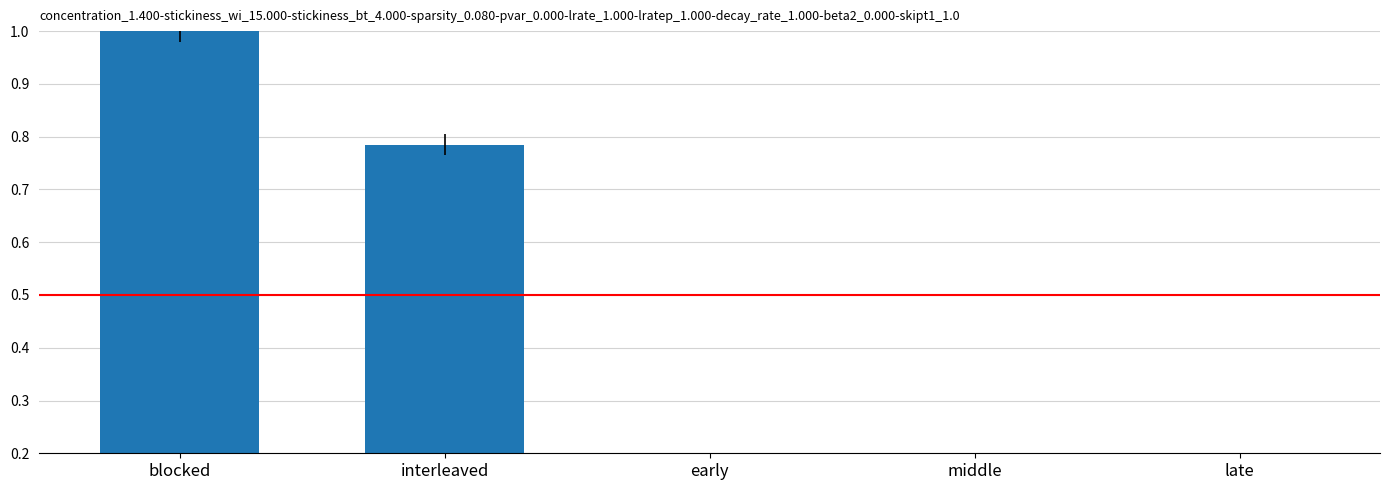

Rank the categories by value from highest to lowest.

blocked, interleaved, early, middle, late